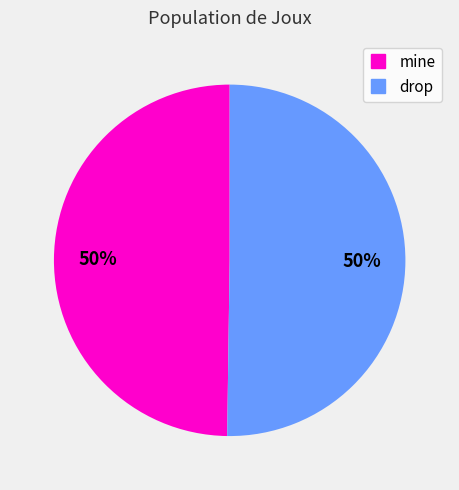

To the nearest percent, what is the average slice percentage?

50%